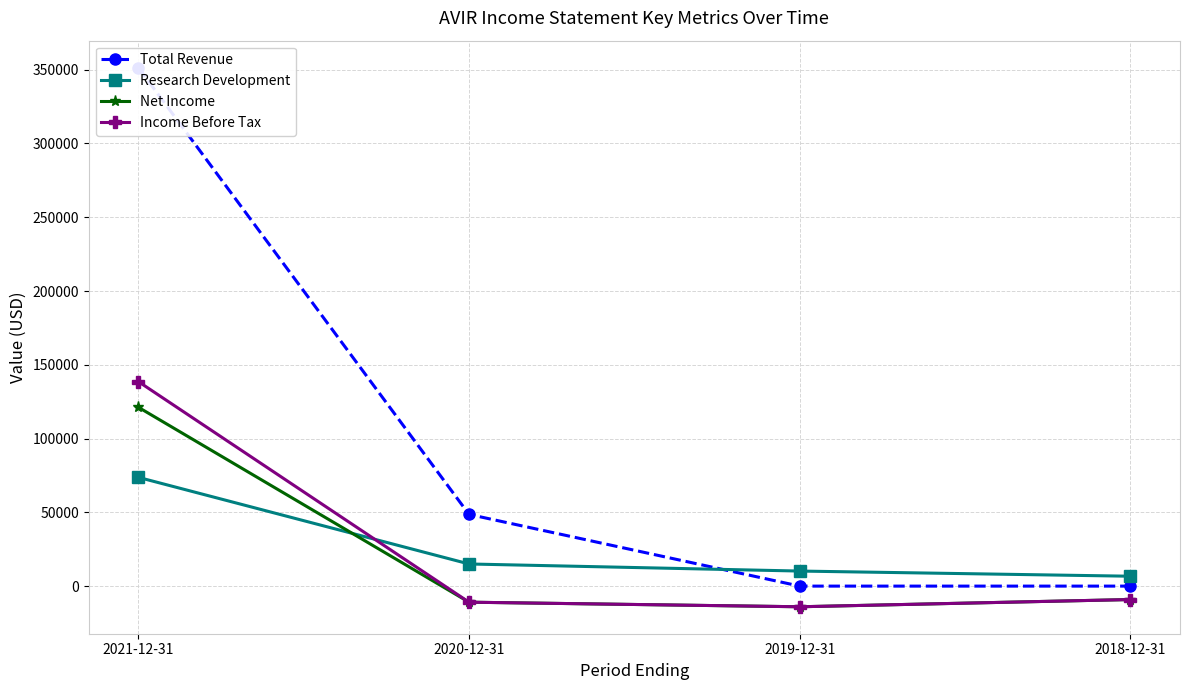

What is the difference between the maximum and minimum values in the Research Development series?

67000